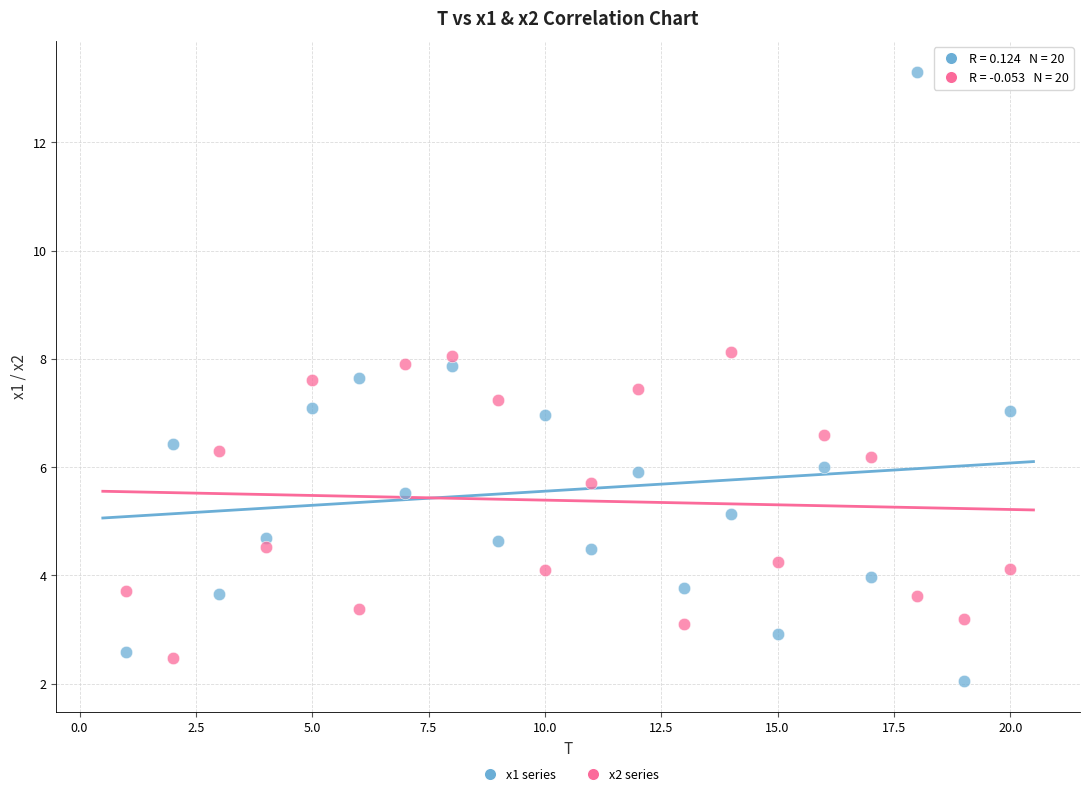

What are all the series names shown in the legend?

x1 series, x2 series